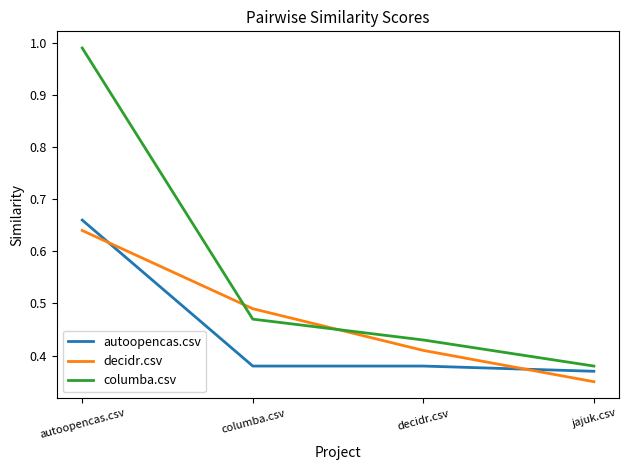

What position from the right is decidr.csv?

2